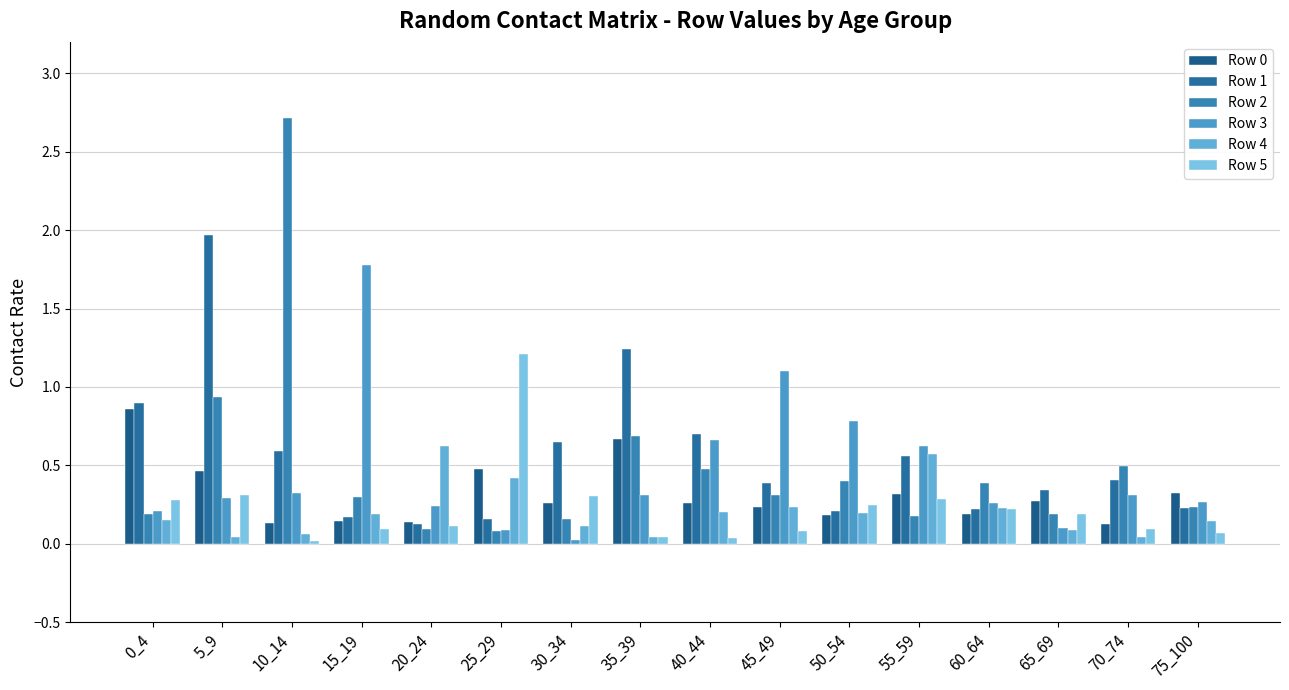

The value of Row 0 at 50_54 is 0.3. True or false?

False